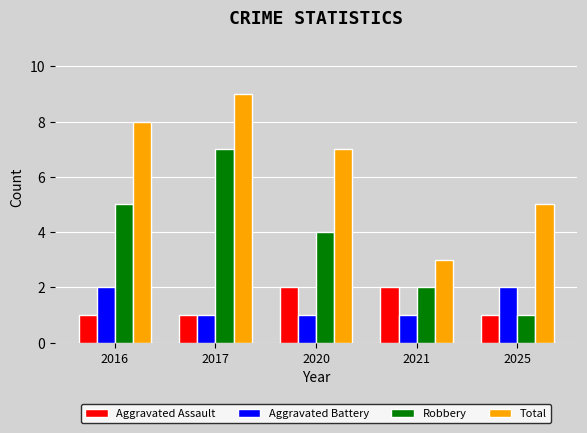

The Aggravated Assault series shows 2 at 2020. True or false?

True